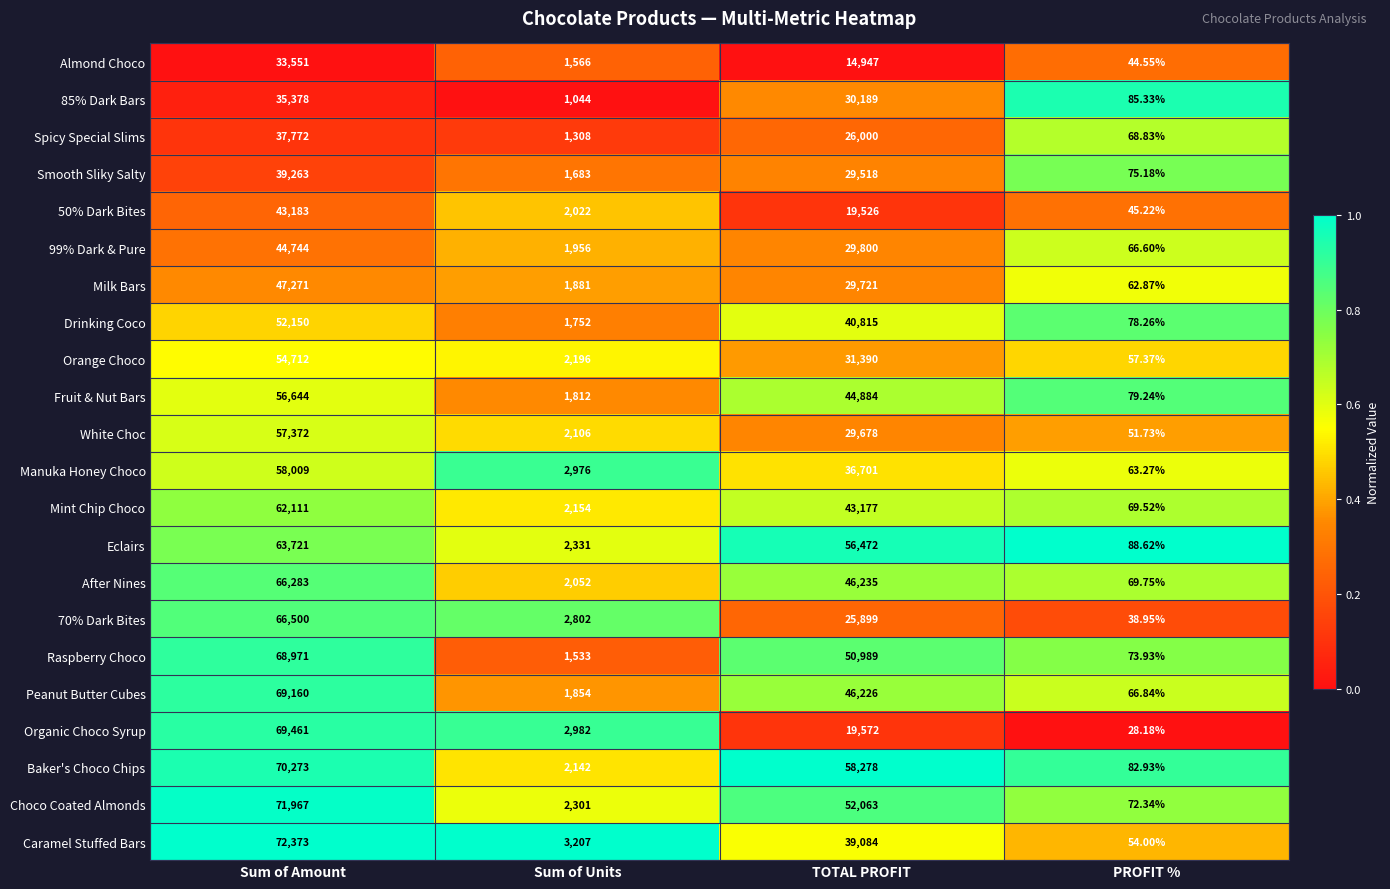

Is the value of Spicy Special Slims at TOTAL PROFIT greater than the value of Choco Coated Almonds at Sum of Units?

Yes